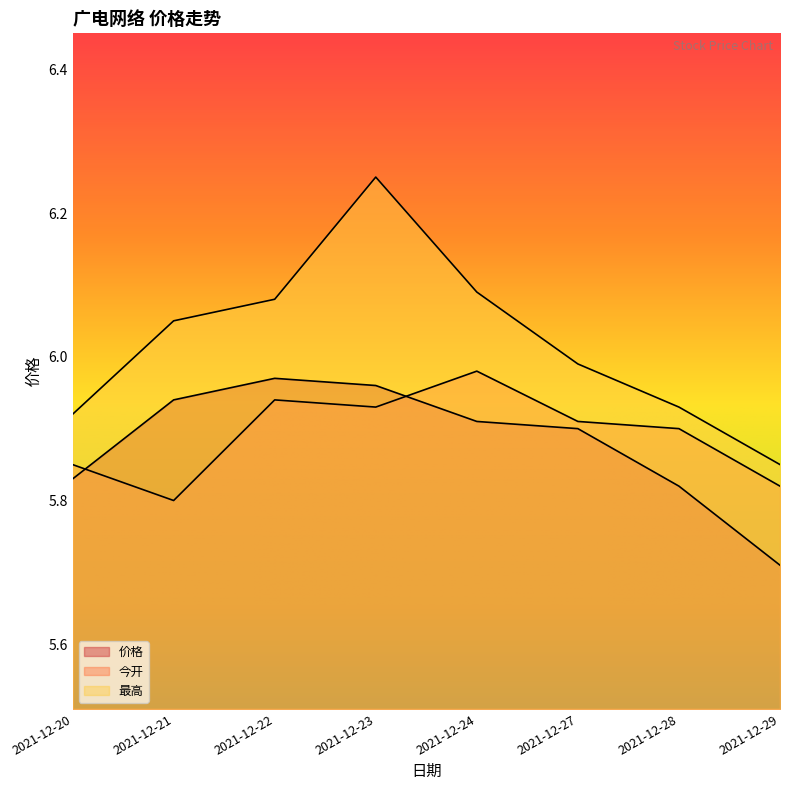

After their last crossing, which series has the higher values: 今开 or 价格?

今开